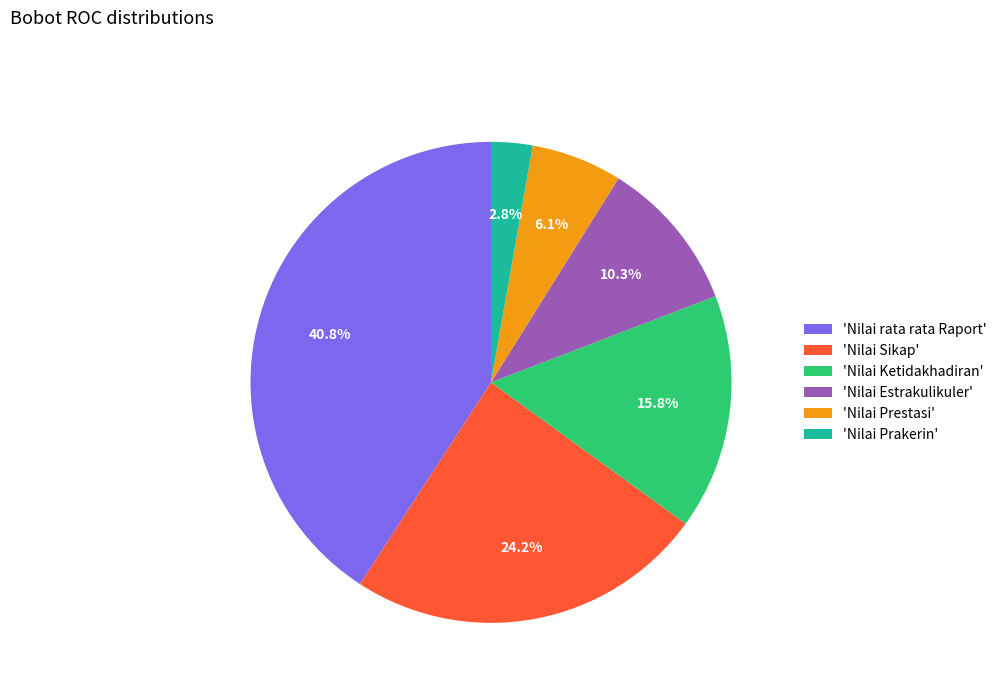

Count the number of slices in the pie.

6